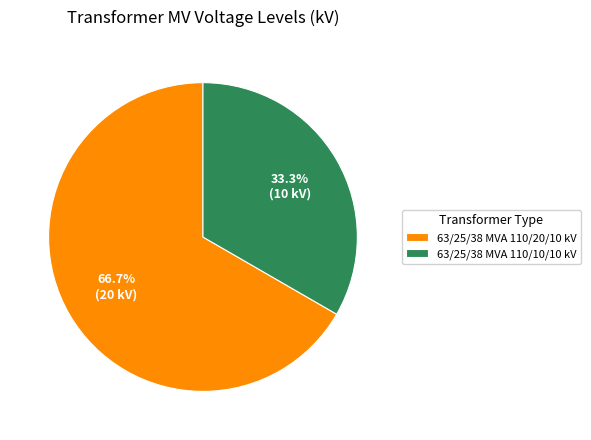

Which slice is the smallest?

63/25/38 MVA 110/10/10 kV